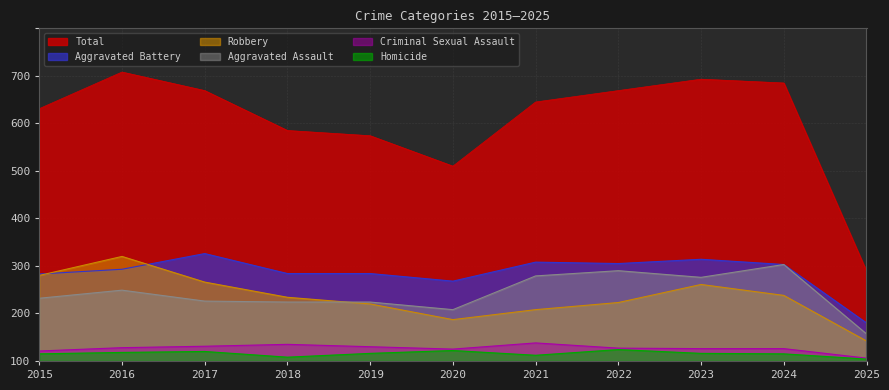

What are all the series names shown in the legend?

Total, Aggravated Battery, Robbery, Aggravated Assault, Criminal Sexual Assault, Homicide